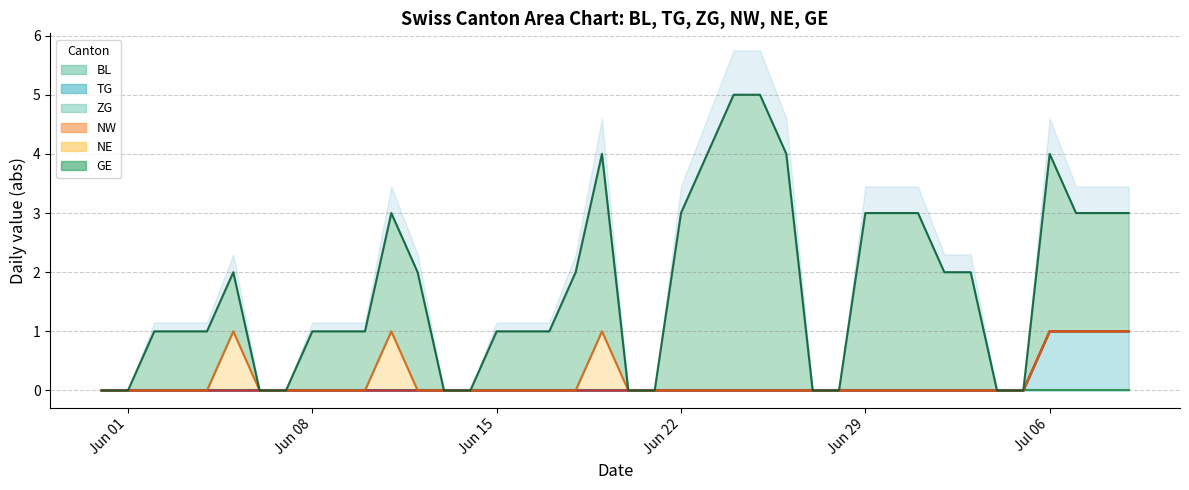

What is the spread (max minus min) of values at 37?

2